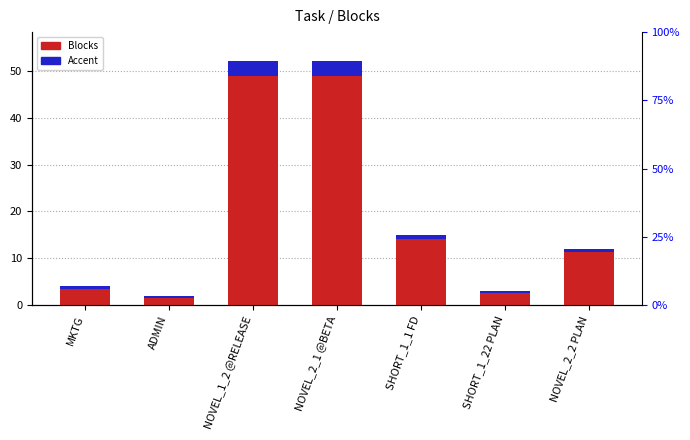

What is the difference between the maximum and minimum values in the Accent series?

2.6